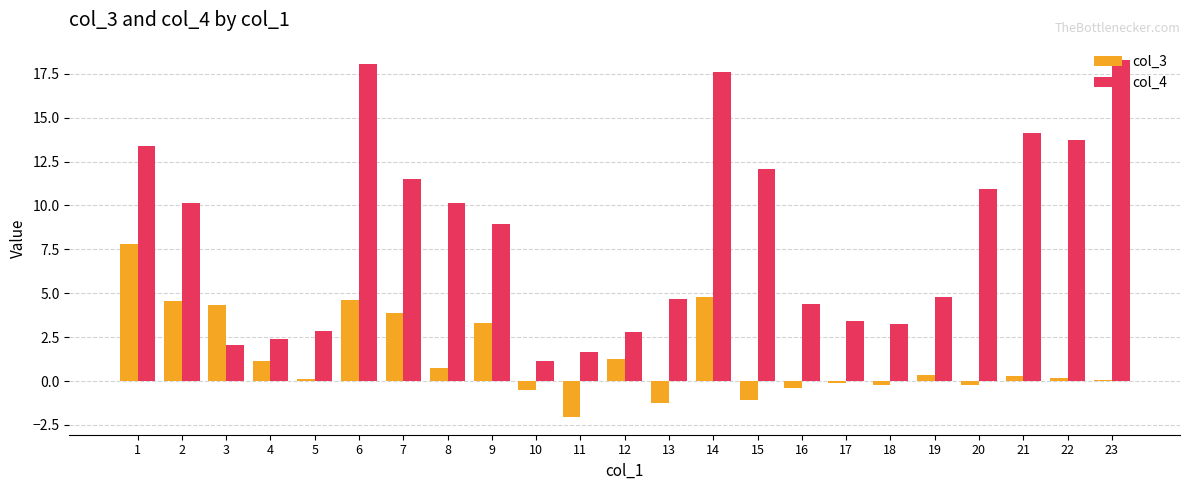

How many categories are shown in the chart?

23